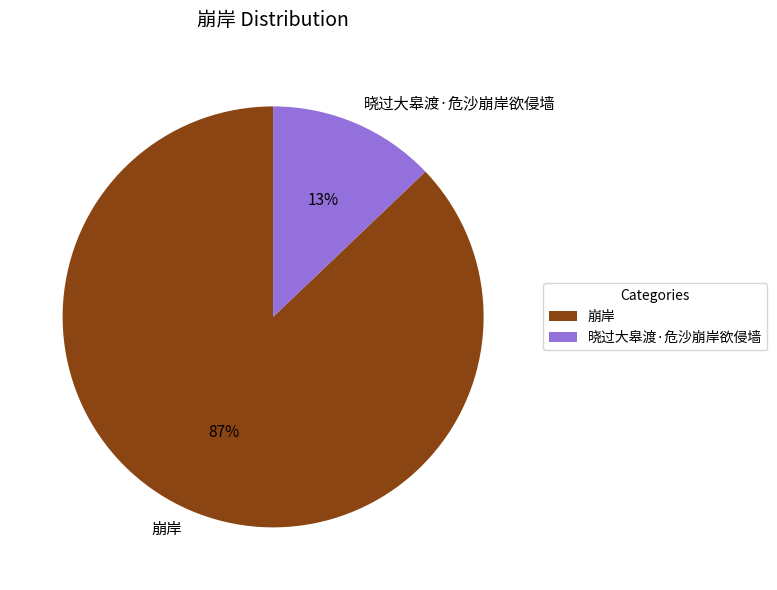

Combined, do 崩岸 and 晓过大皋渡·危沙崩岸欲侵墙 account for over 50%?

Yes